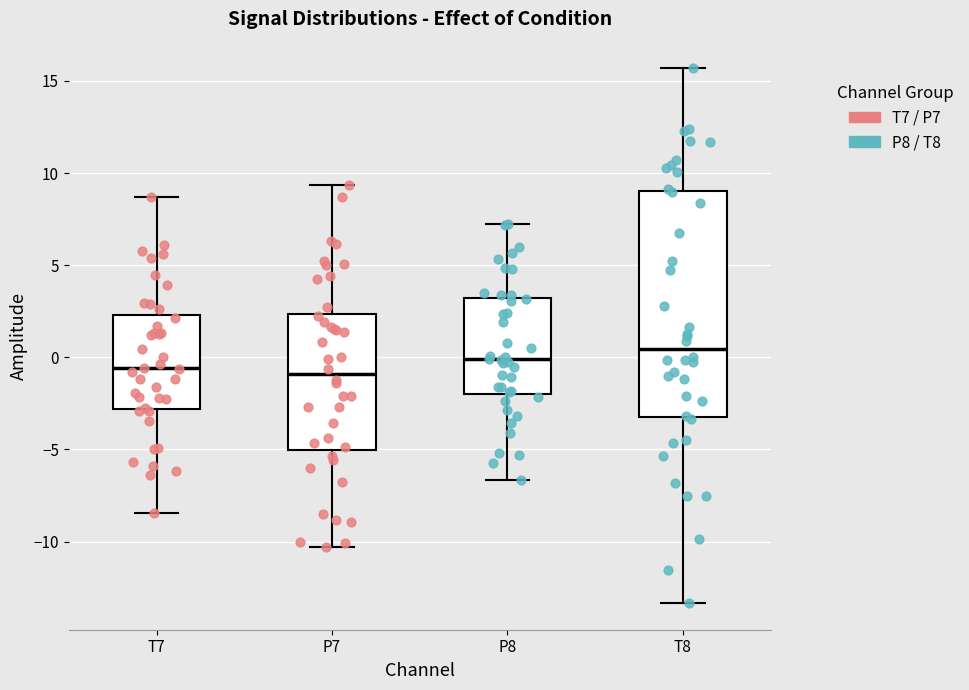

Which box has the highest median line?

T8